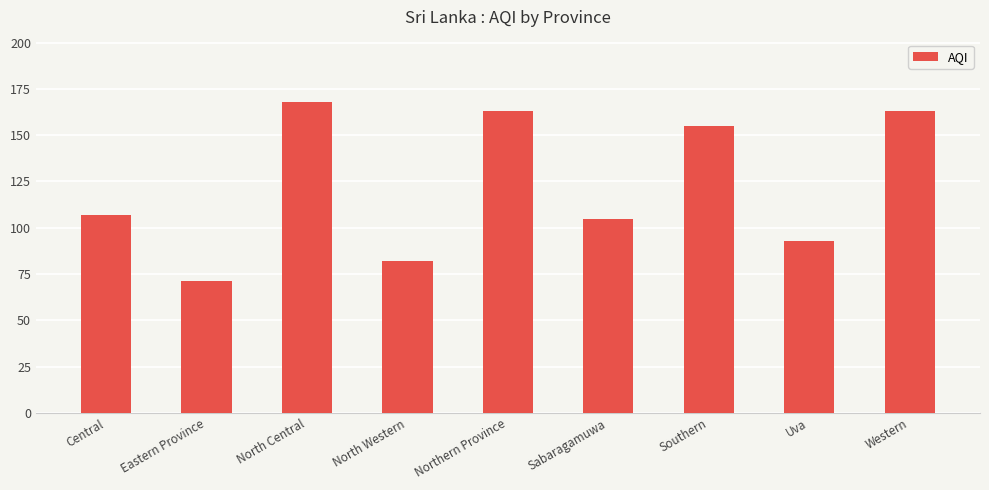

Does the chart contain any negative values?

No